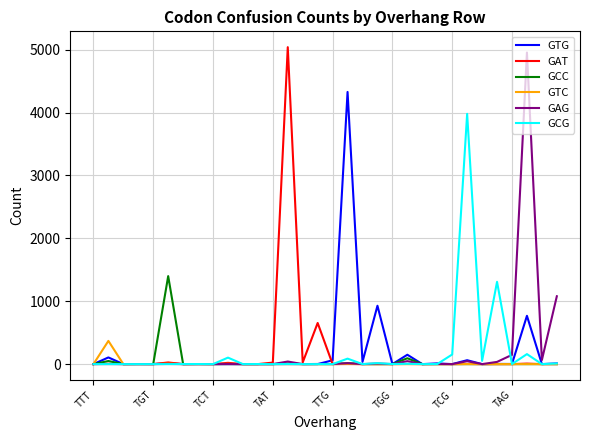

What is the maximum value for GTG?

4328